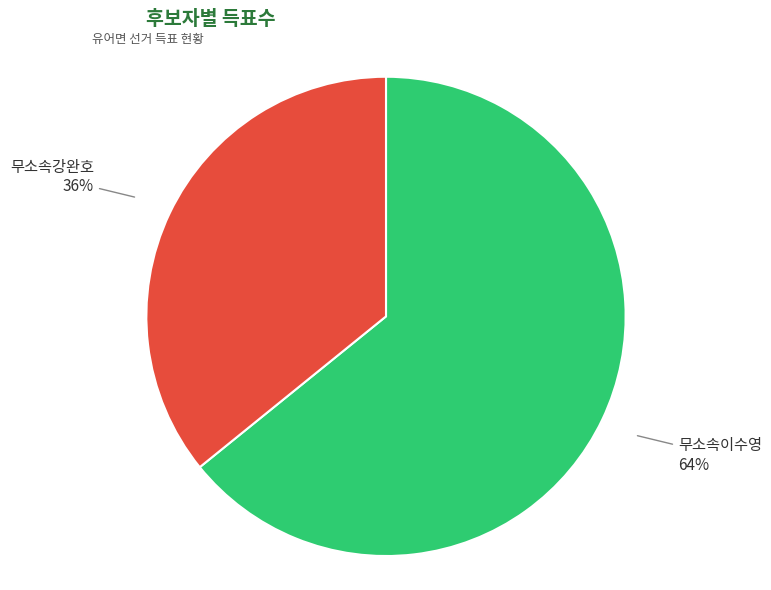

To the nearest percent, what is the difference between the largest and smallest slice percentages?

28%